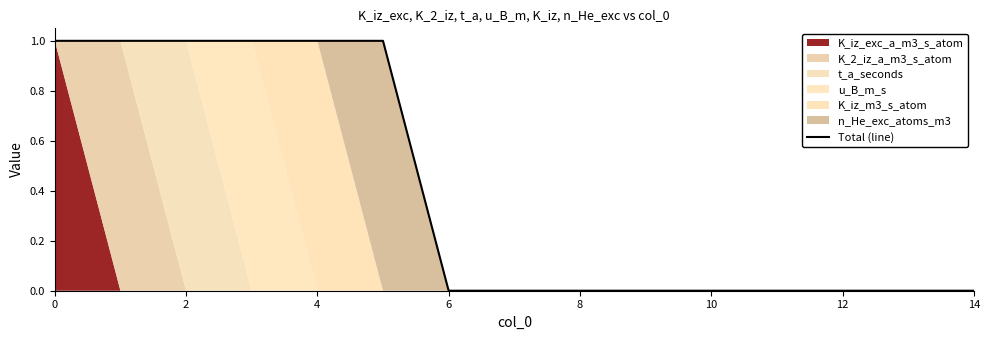

What is the greatest value displayed?

1